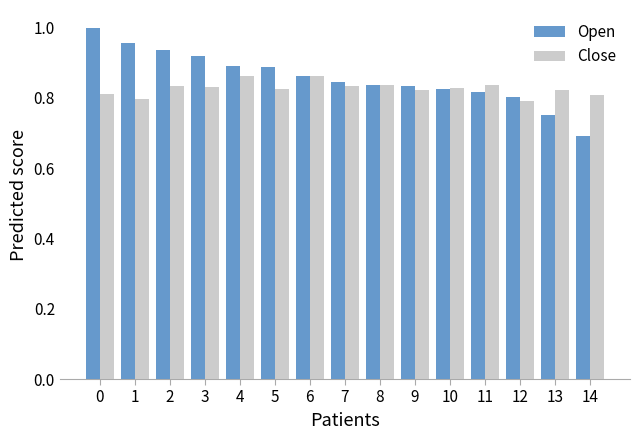

True or false: Open has a value of 1.4 at 11.

False